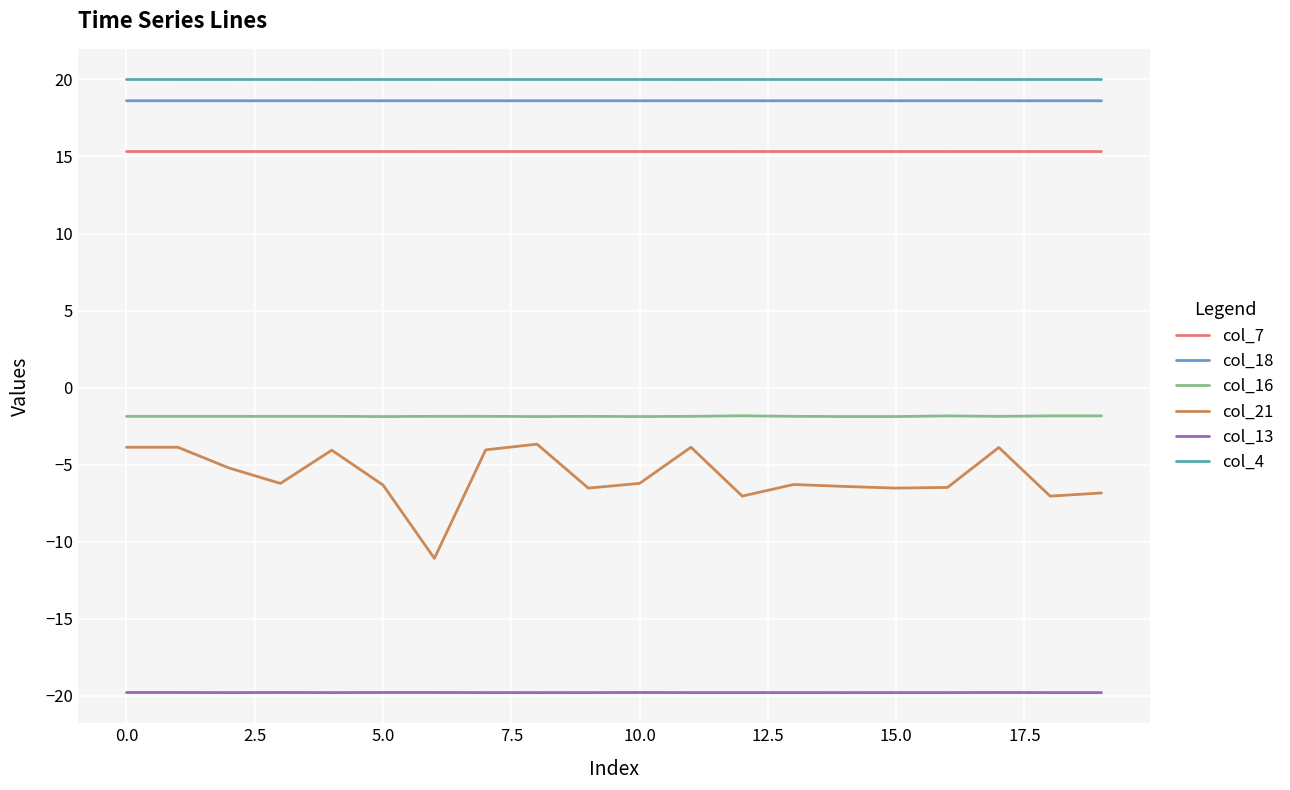

What is the maximum value shown in the chart?

20.0